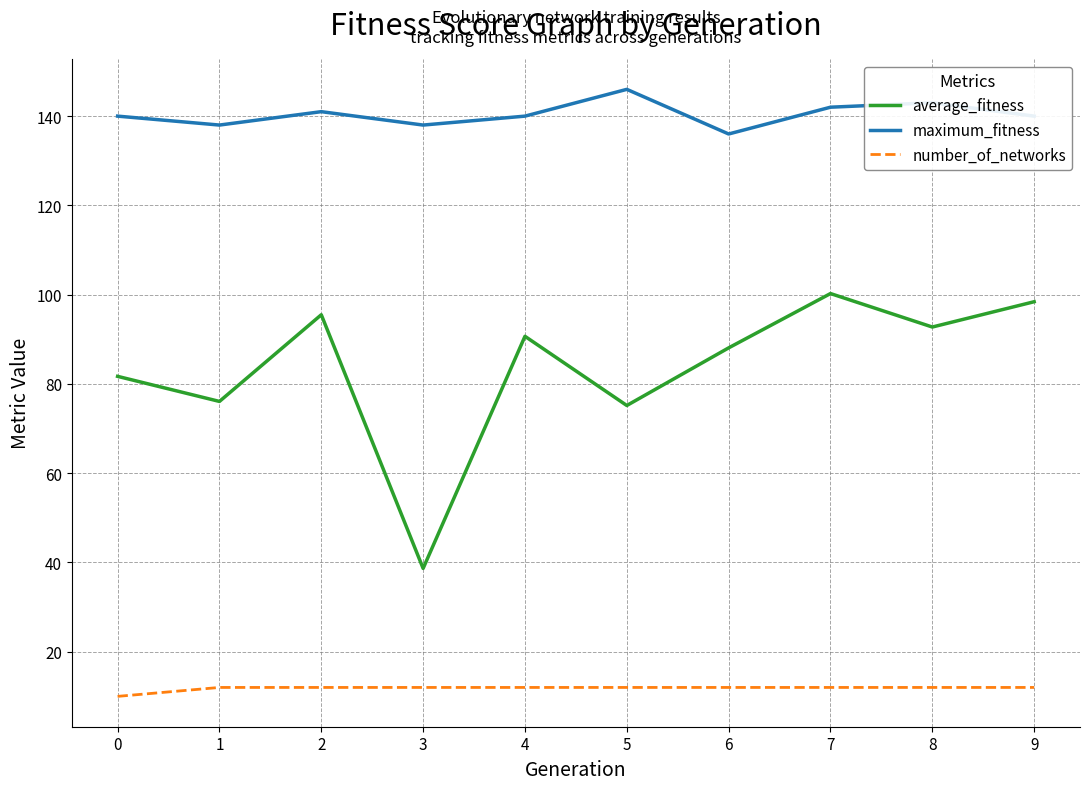

What is the difference between the maximum and minimum values in the maximum_fitness series?

10.0